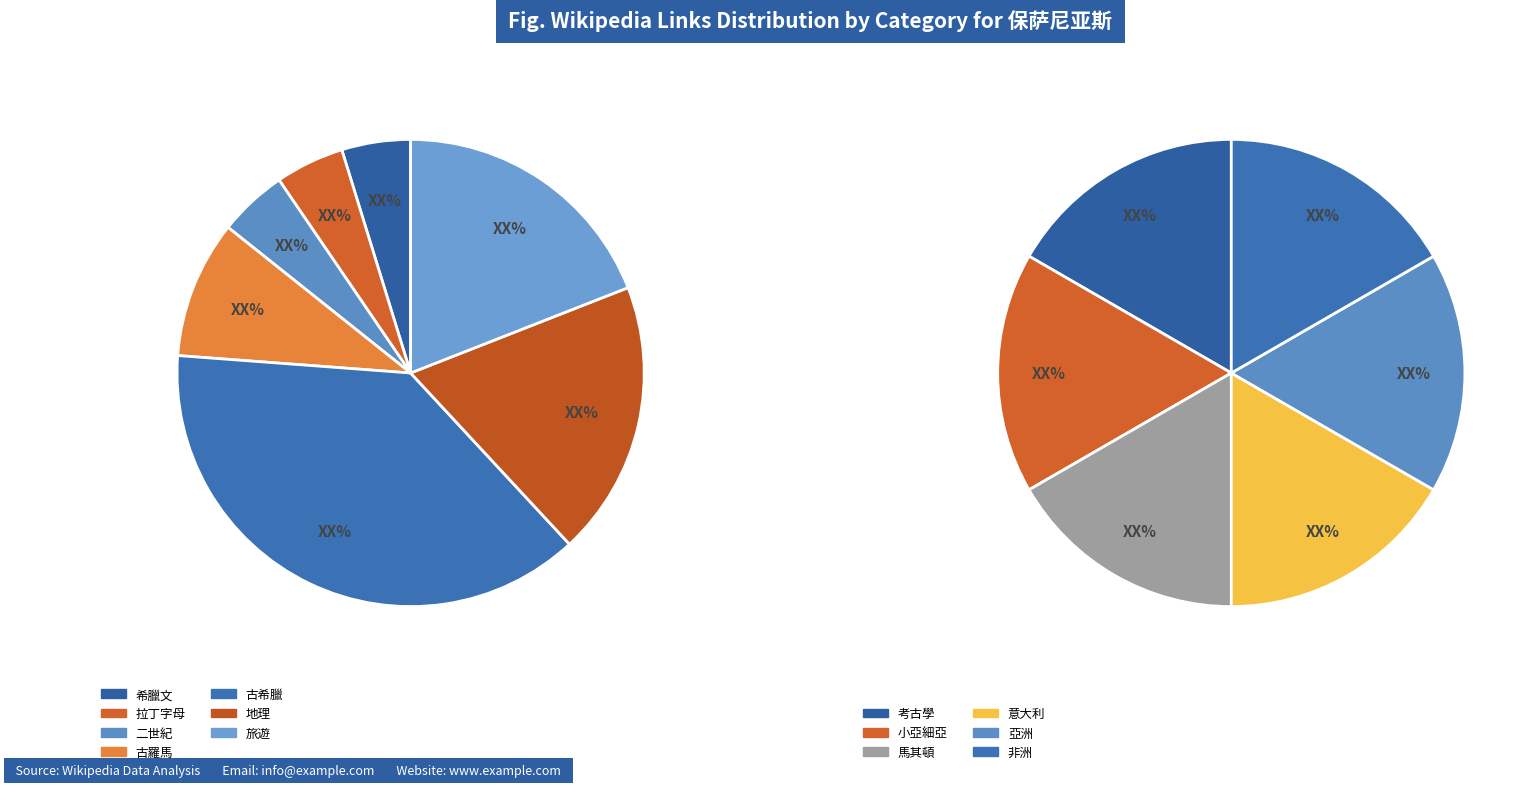

What is the largest slice in the pie chart?

古希臘